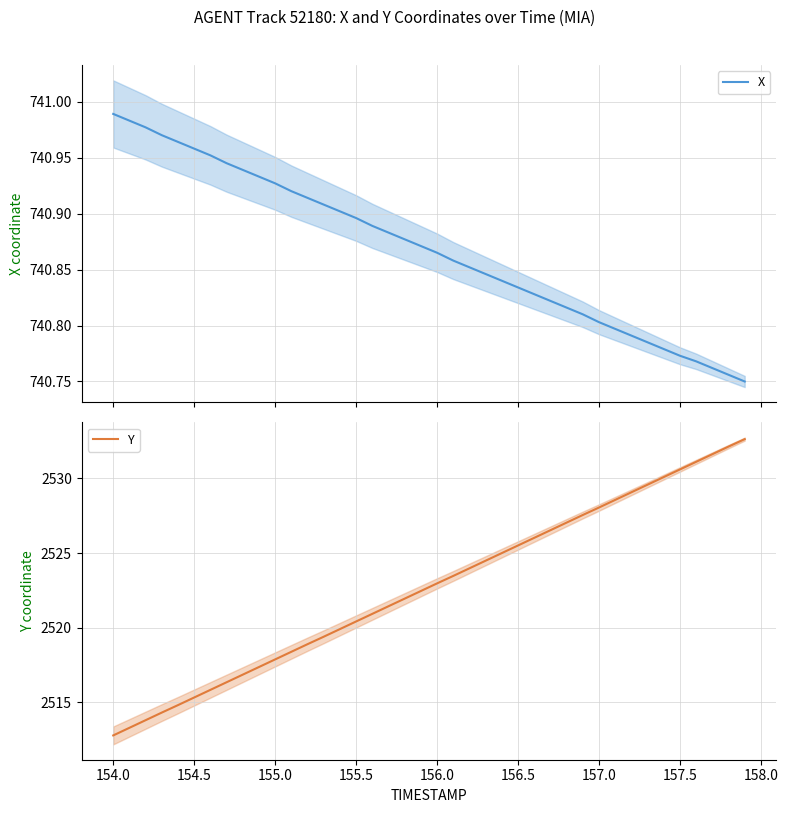

At 155.5, list the series in order from largest to smallest.

Y, X